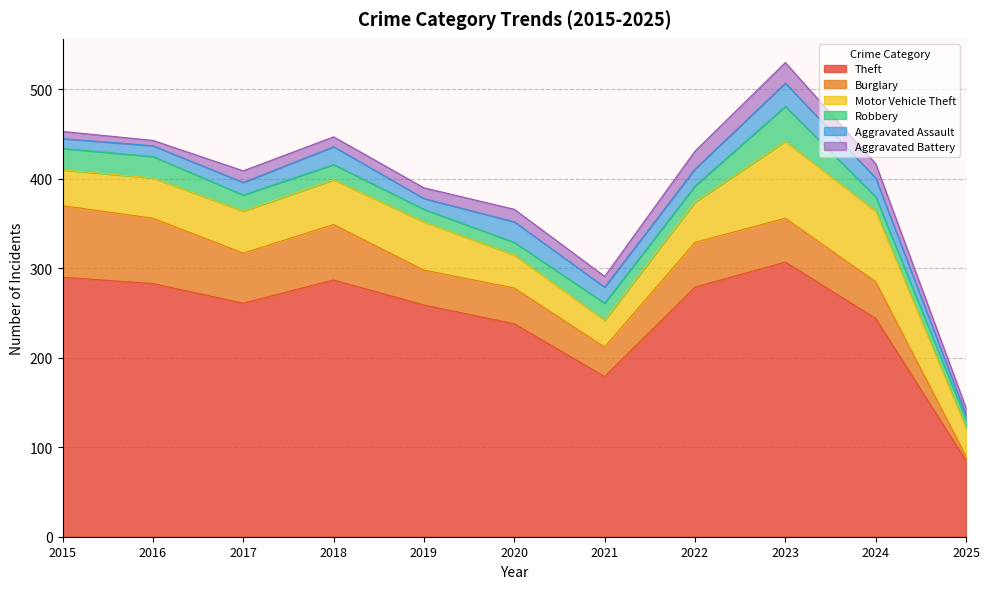

Which series changed the most between 2017 and 2023?

Theft